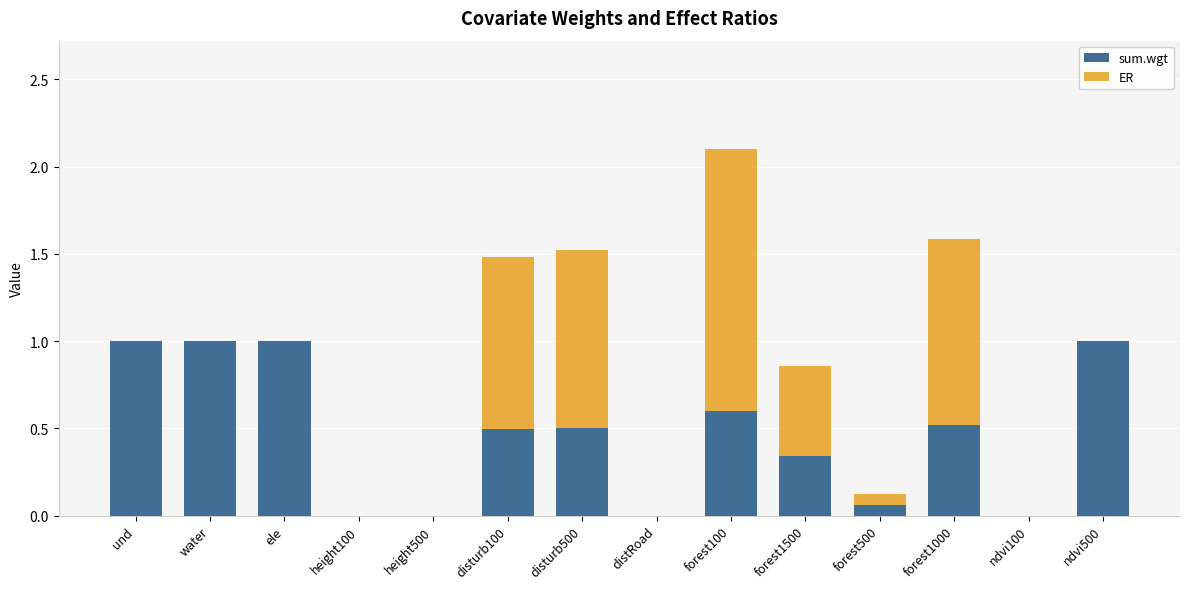

The value of sum.wgt at ele is 1.0. True or false?

True